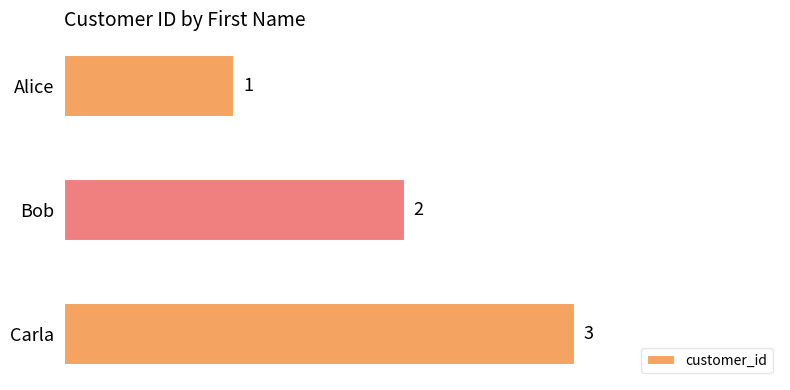

Which label corresponds to the smallest value in the chart?

Alice